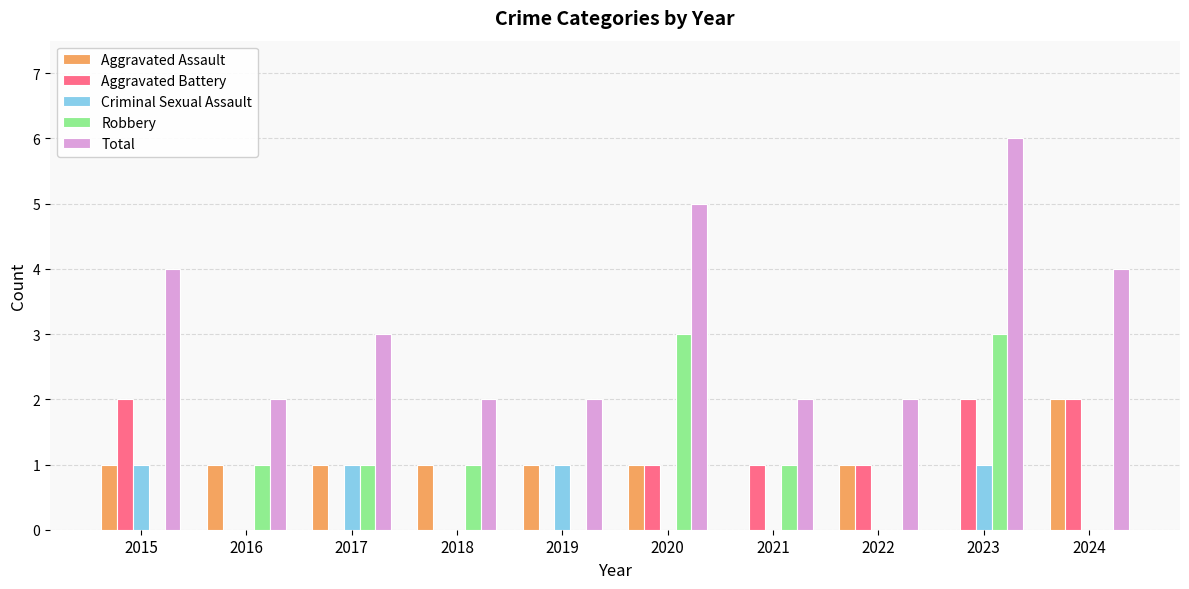

What are all the series names shown in the legend?

Aggravated Assault, Aggravated Battery, Criminal Sexual Assault, Robbery, Total